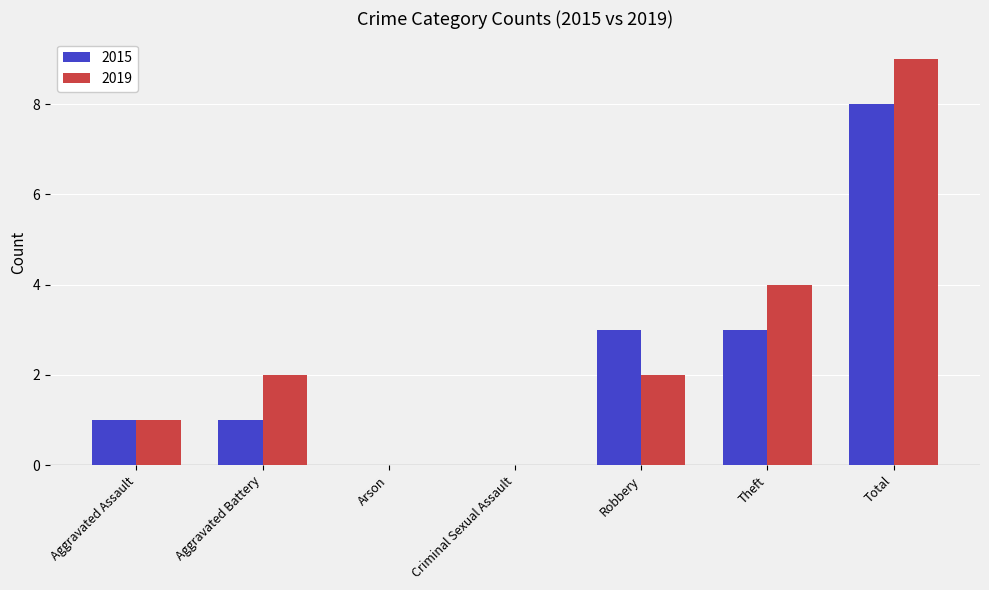

What is the sum of all 2019 values?

18